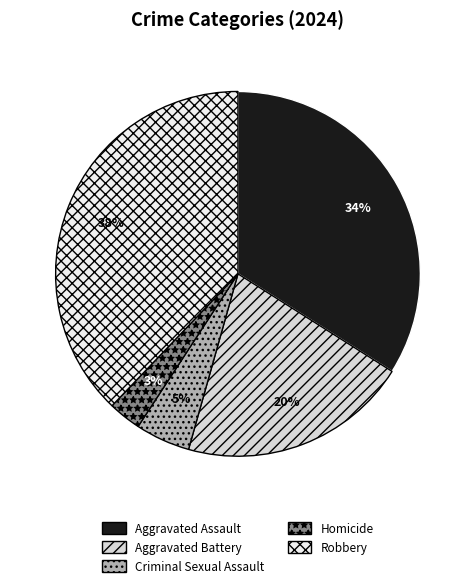

Does any single category account for the majority?

No